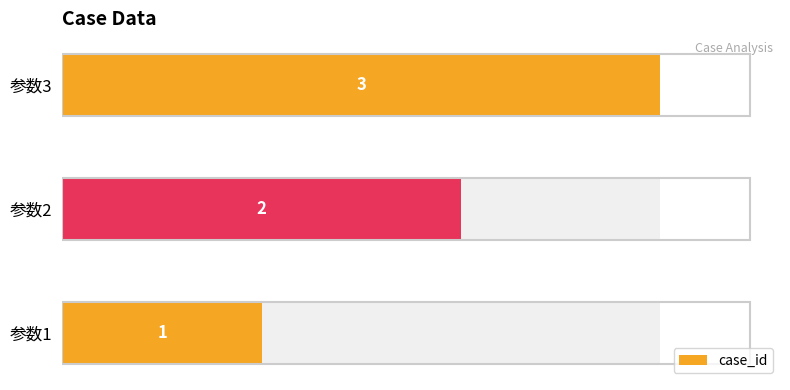

What is the difference between the maximum and minimum values?

2